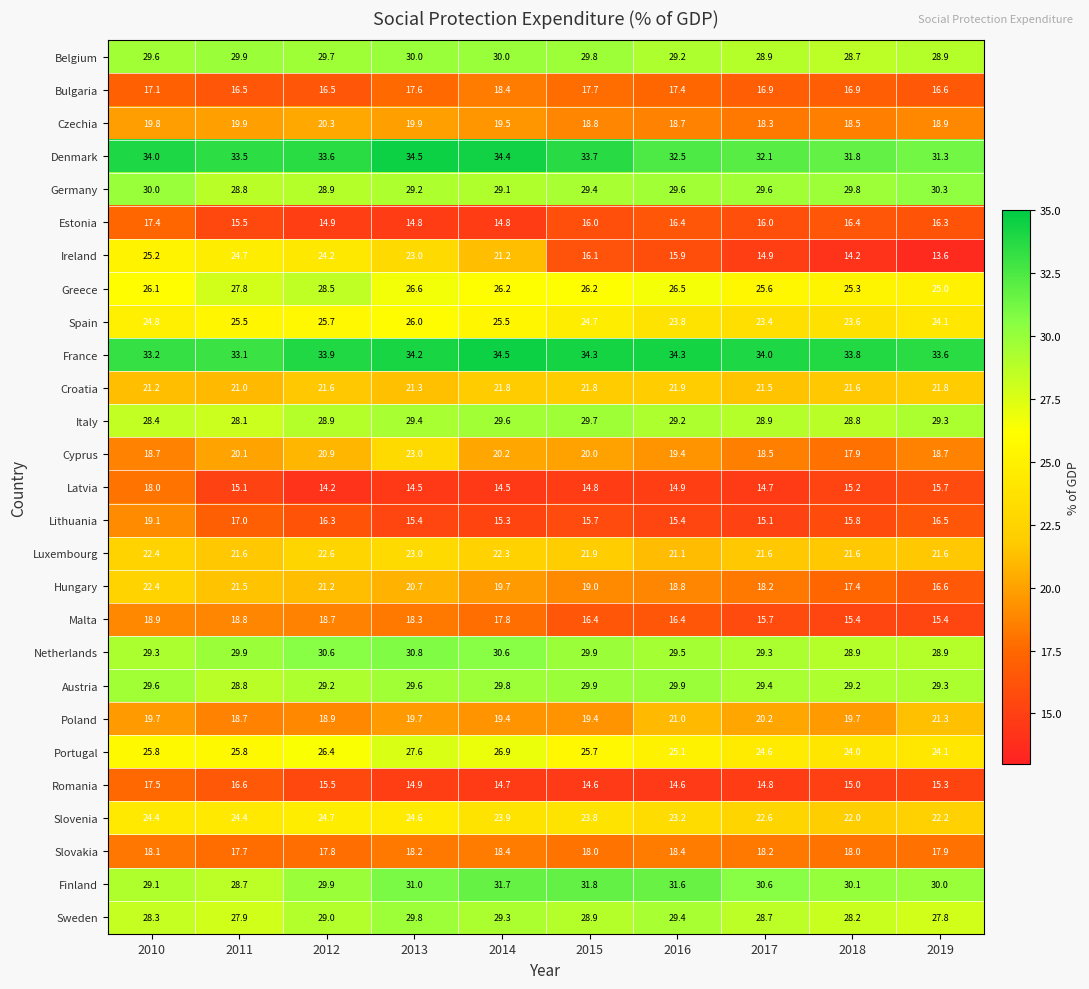

Which label corresponds to the smallest value in the chart?

2019